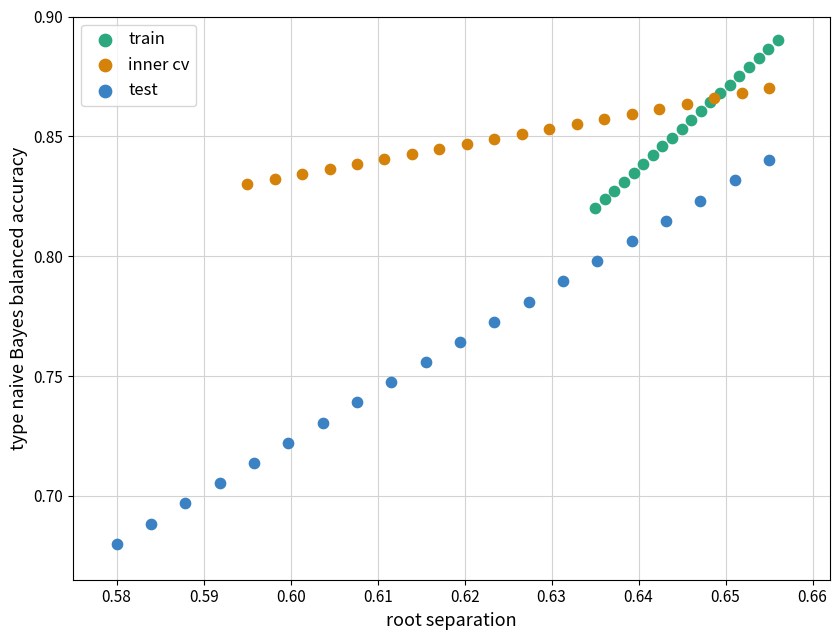

What are all the series names shown in the legend?

train, inner cv, test